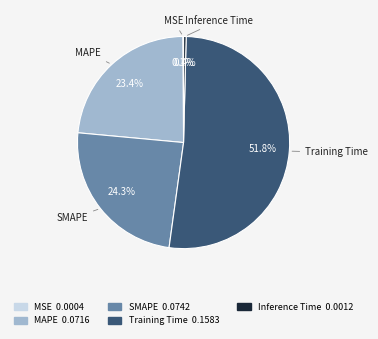

Does Training Time represent more than half of the total?

Yes